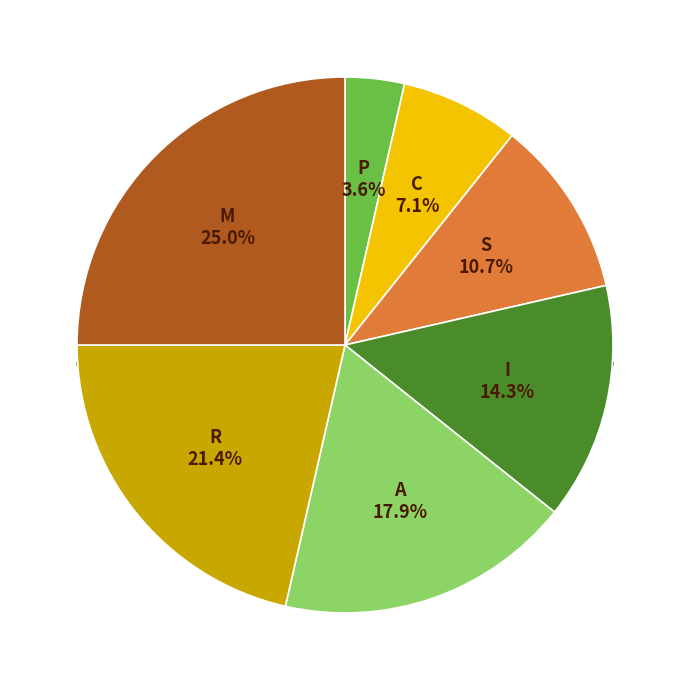

To the nearest percent, what is the difference between the largest and smallest slice percentages?

21%